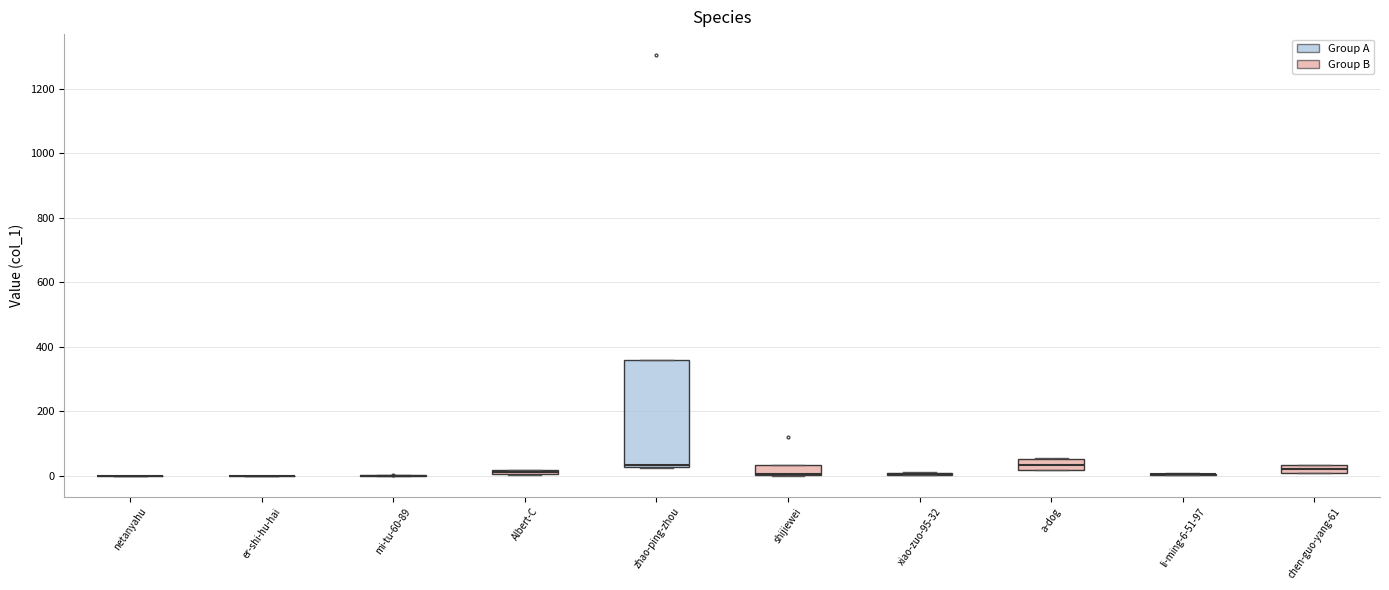

Where is the upper edge of the box for Albert-C on the y-axis? The values are not printed on the chart, so give them approximately, as read against the axis.

20